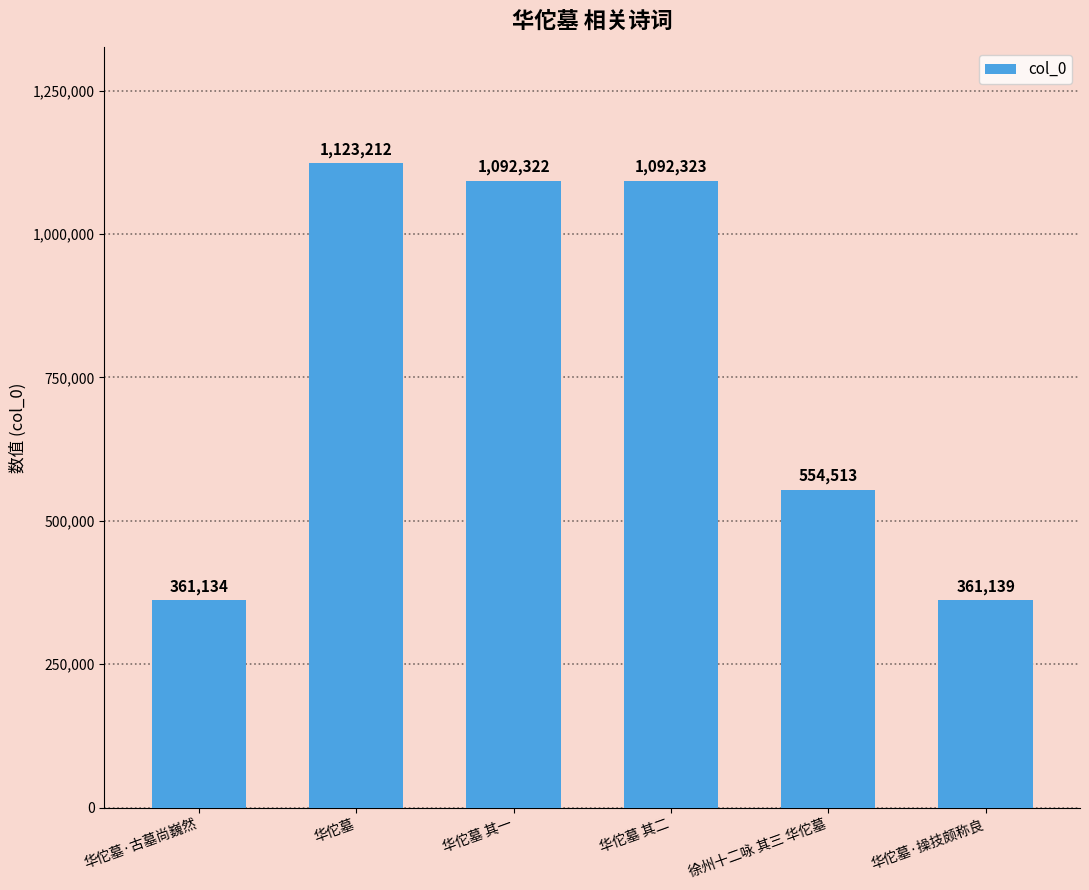

What is the smallest value displayed?

361134